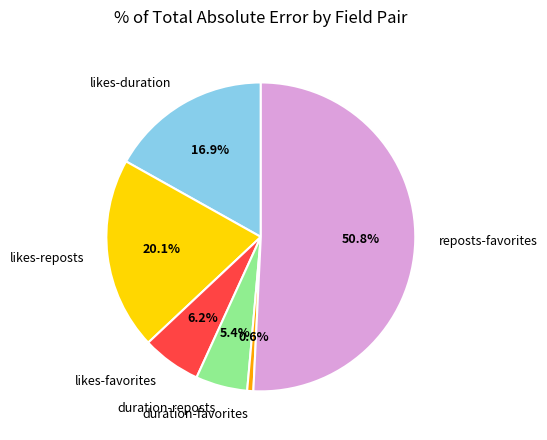

Which slice represents more than half of the pie?

reposts-favorites